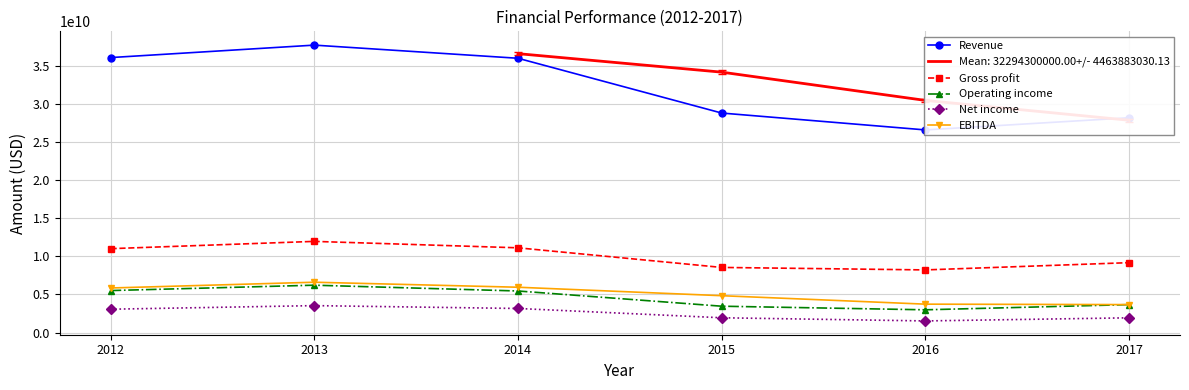

What is the value of the Operating income point at the 2nd from the left?

6224700000